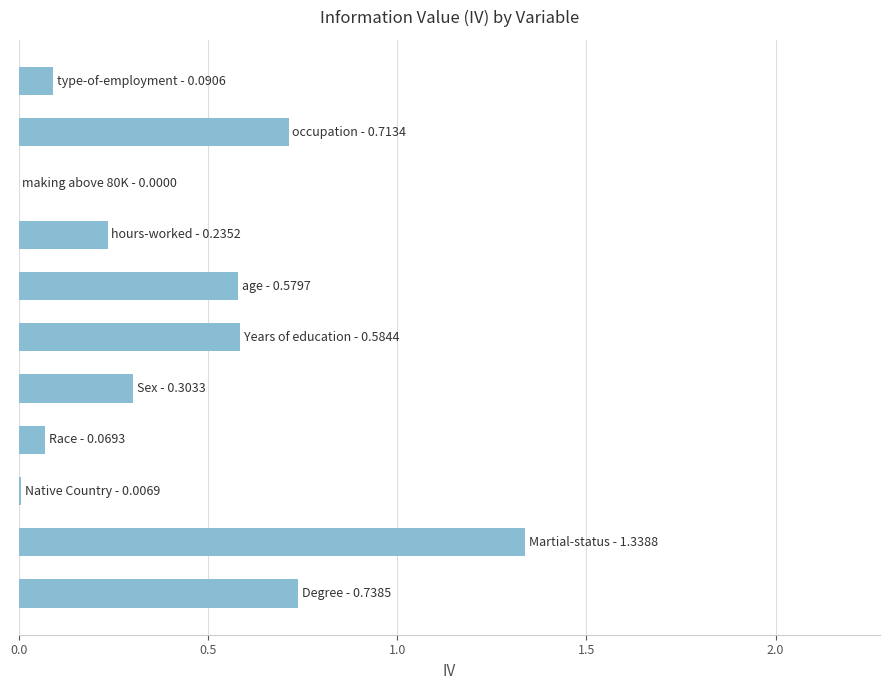

How many series are shown in this chart?

1